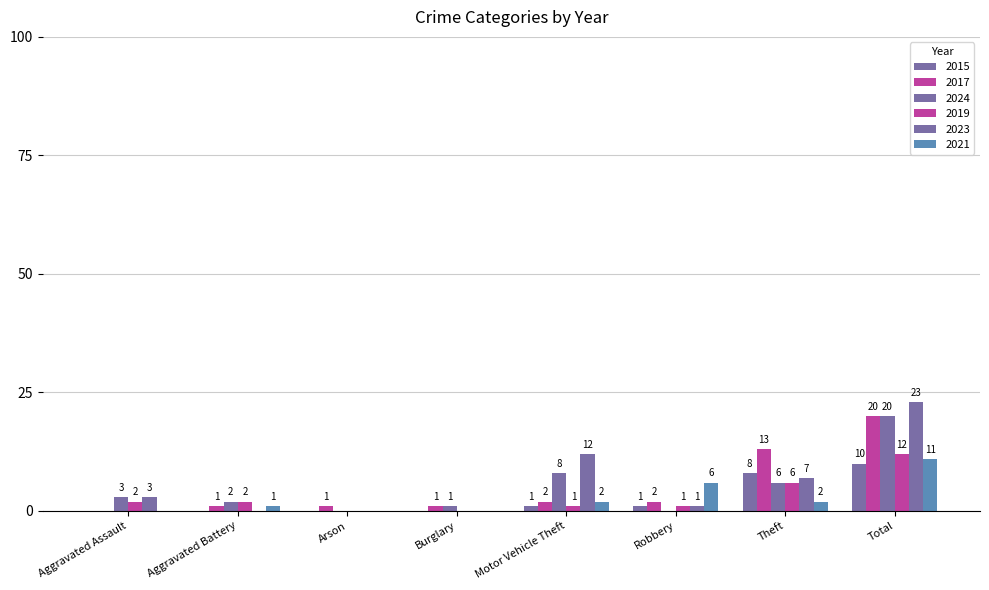

What is the label of the 7th bar from the left?

Theft